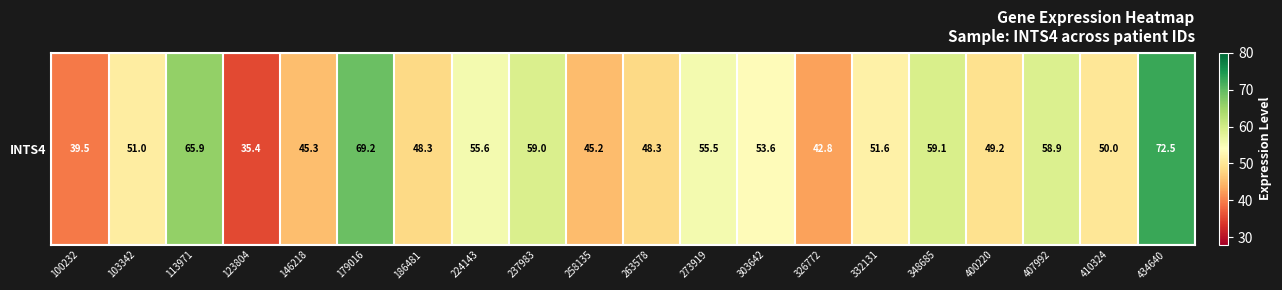

What is the difference between the maximum and minimum values?

37.1